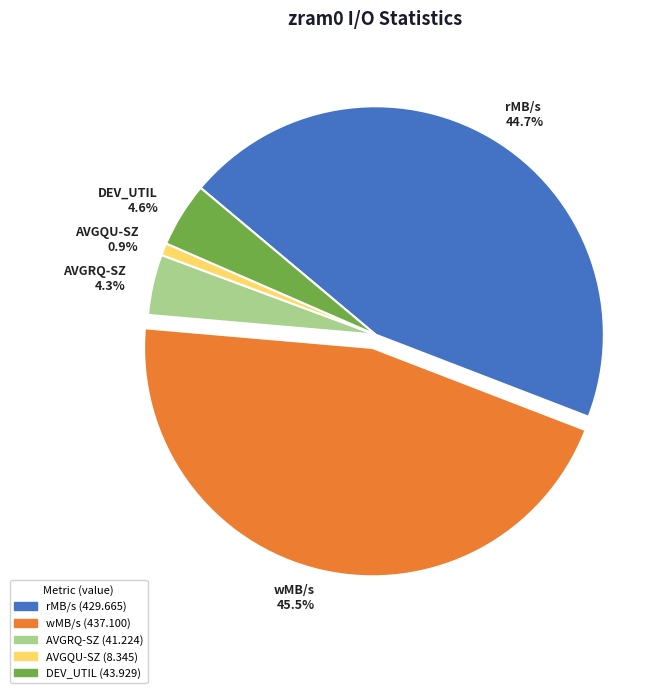

Is there a majority slice in this chart?

No